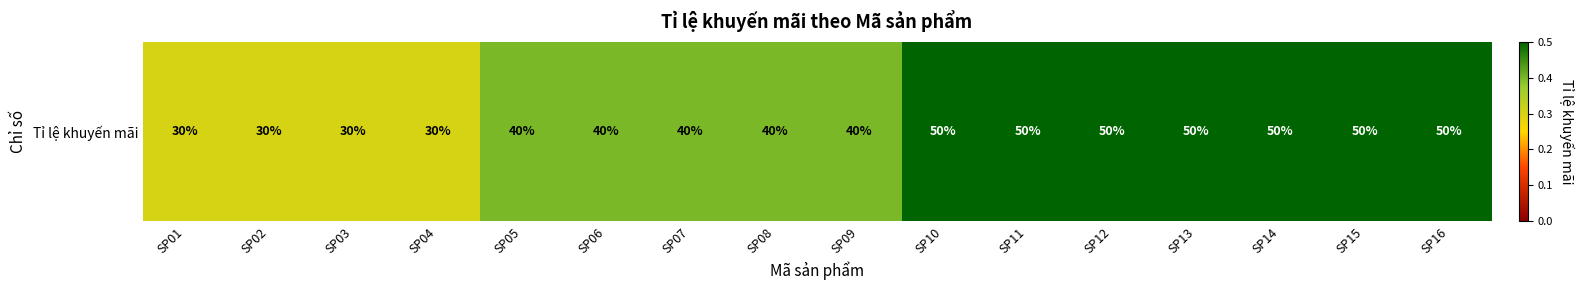

The chart shows a value of 0.2 at SP05. True or false?

False